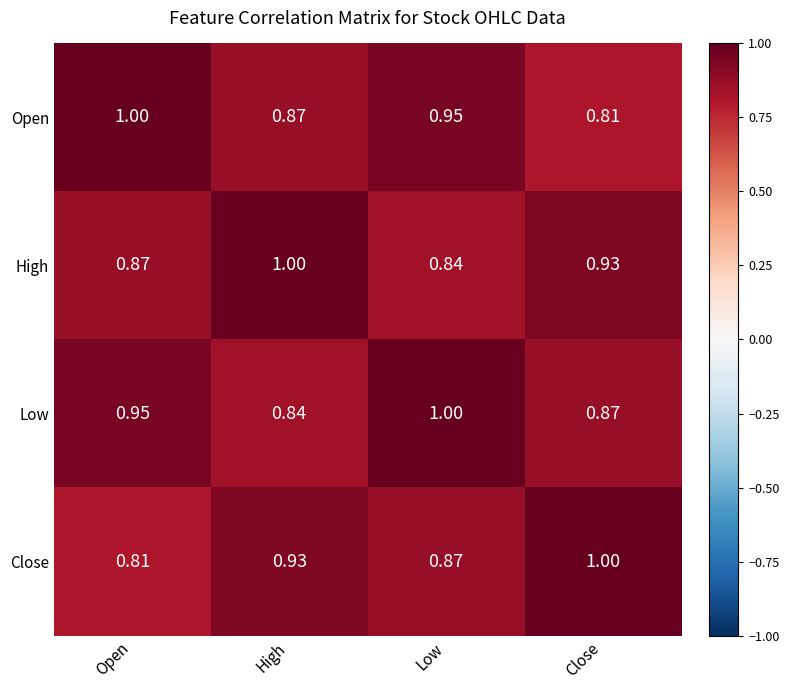

At which label does Close reach its minimum?

Open